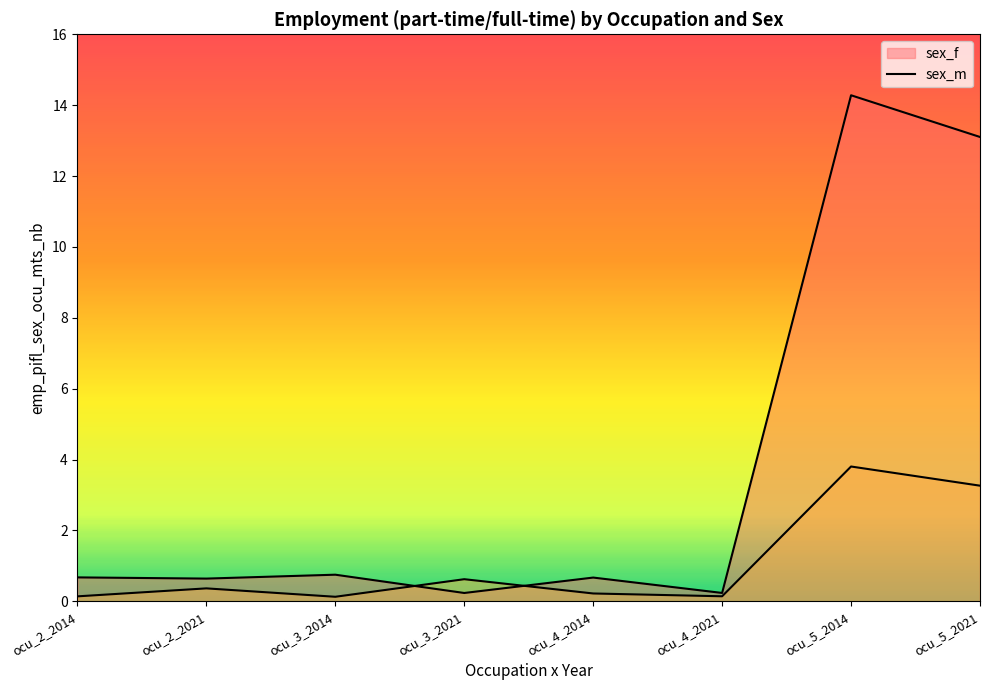

What is the value of the sex_f_line point at the 8th from the left?

13.1